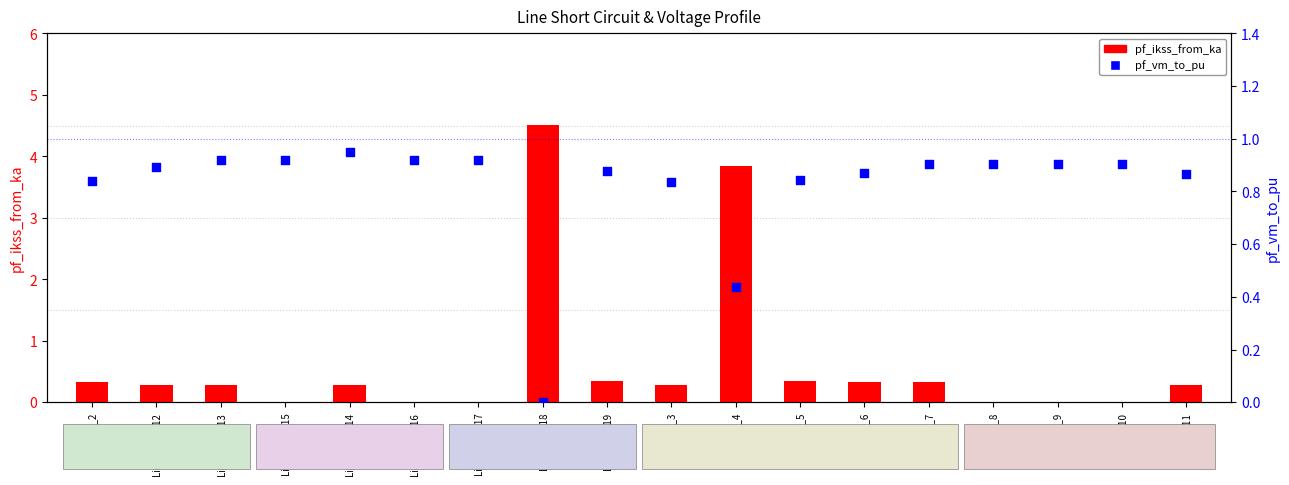

Is the value of pf_ikss_from_ka at Line9_3_11 greater than the value of pf_vm_to_pu at Line10_11_12?

No